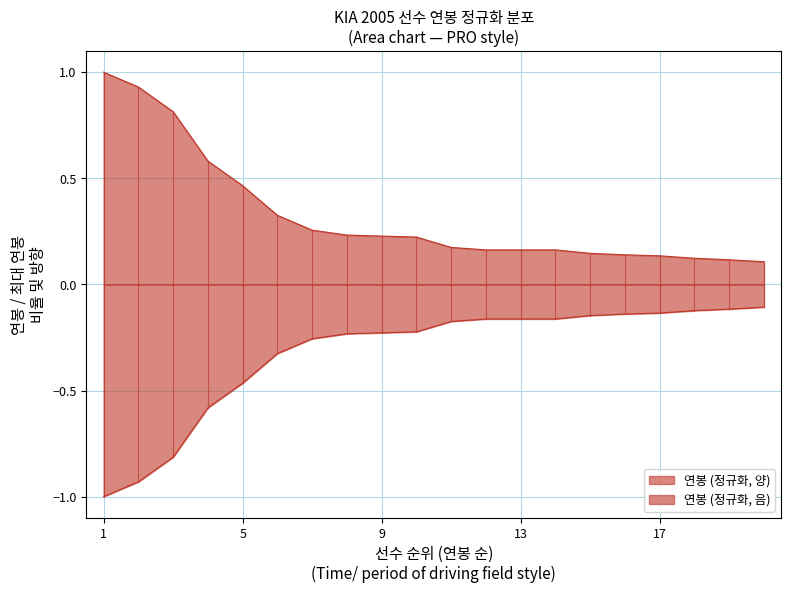

Does the chart display data point markers on the line(s)?

No